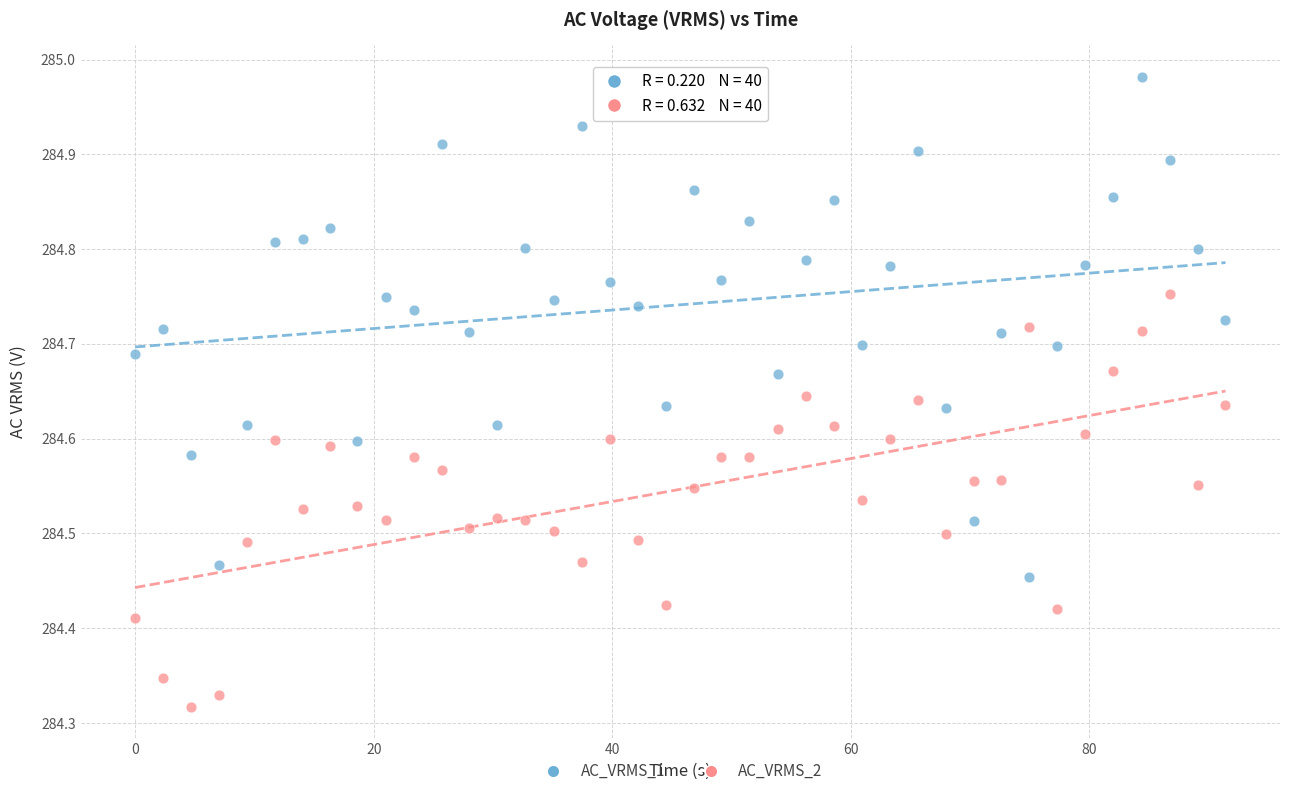

Which series reaches the maximum Y coordinate?

AC_VRMS_1